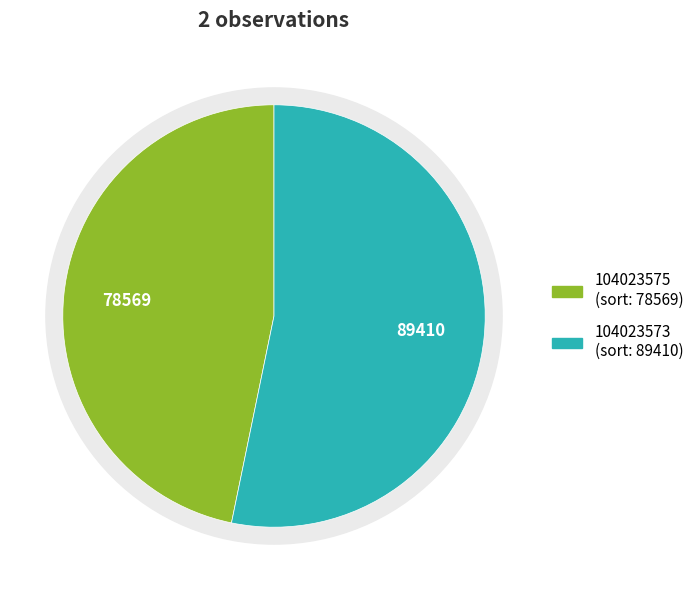

Is 104023575 the majority of the pie?

No